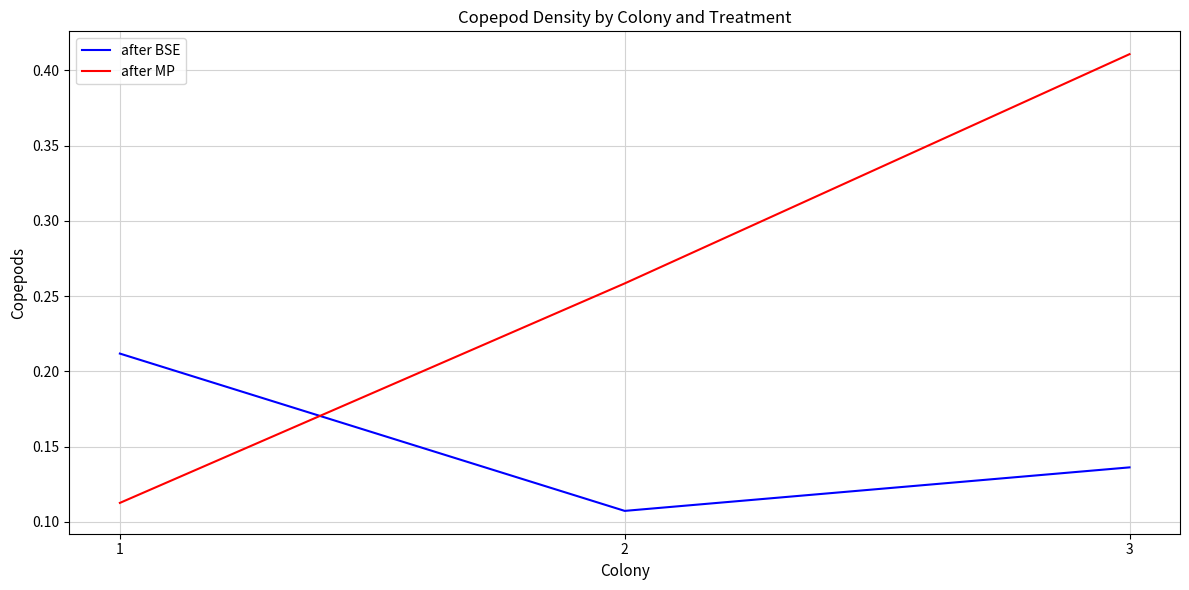

Which series has the largest range (max minus min)?

after MP